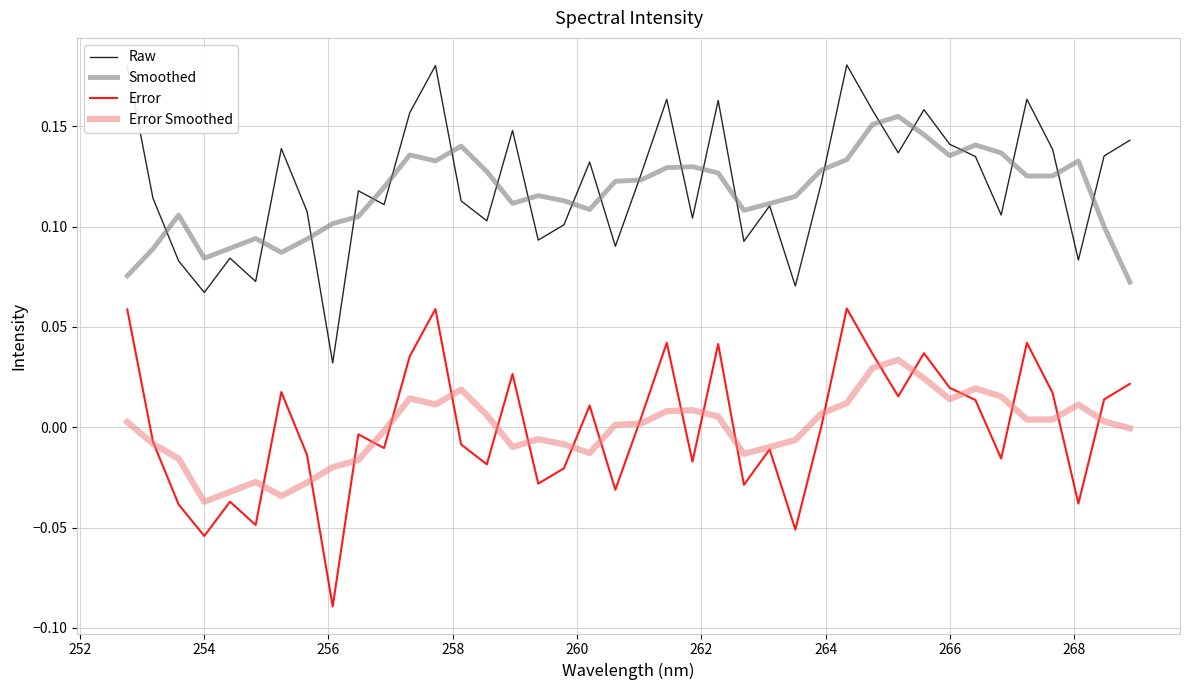

List the series in order of their peak value, lowest first.

Error Smoothed, Error, Smoothed, Raw